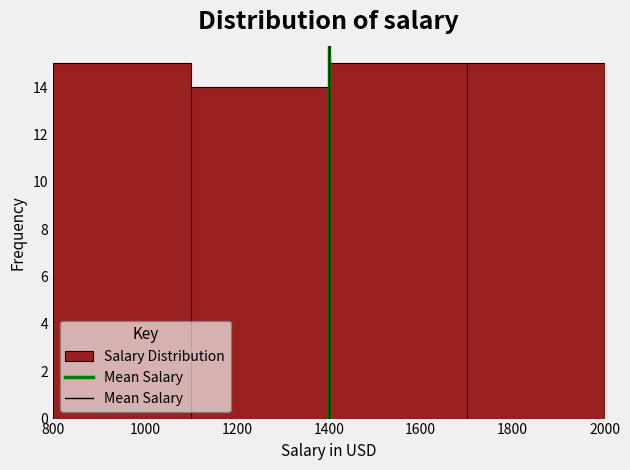

Reading left to right, list every bar in this chart as the range it spans on the x-axis followed by its height. The values are not printed on the chart, so give them approximately, as read against the axis.

800 to 1100: 15
1100 to 1400: 14
1400 to 1700: 15
1700 to 2000: 15